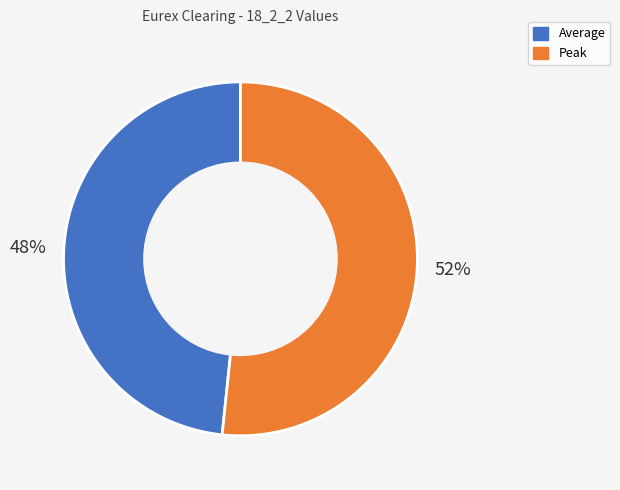

Does Average account for over 50% of the chart?

No